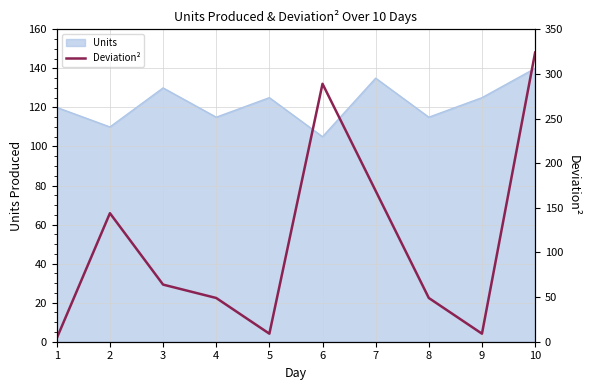

What is the change in value from 8 to 10?

+275